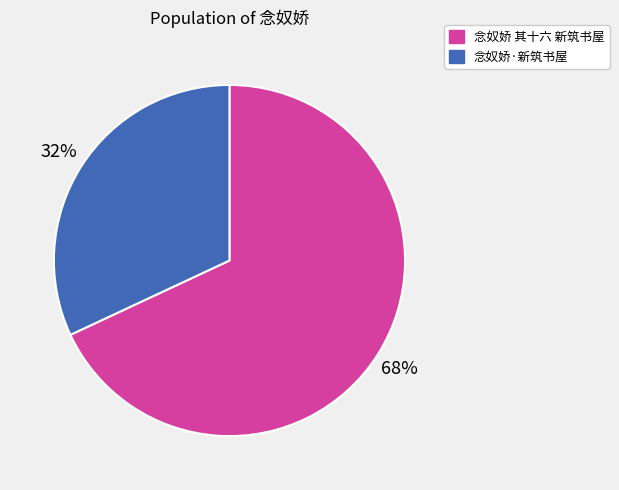

Rank the categories by value from highest to lowest.

念奴娇 其十六 新筑书屋, 念奴娇·新筑书屋